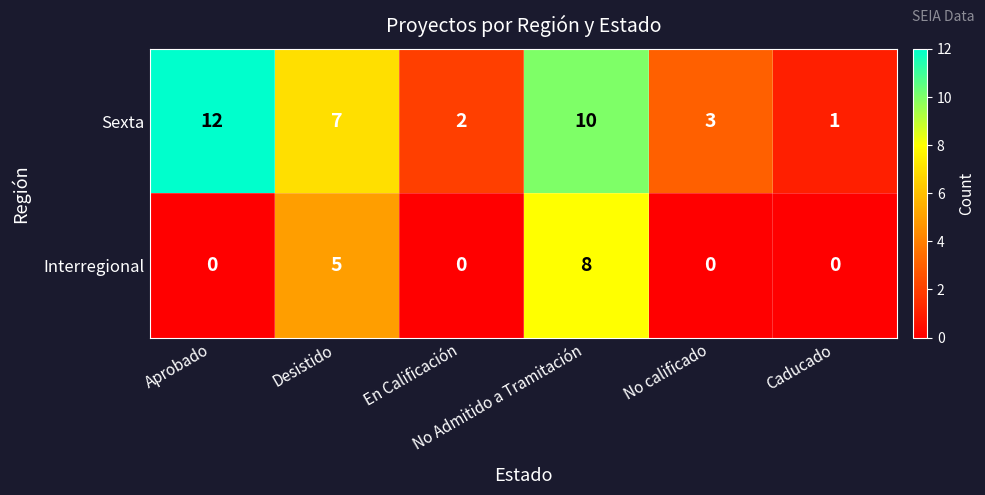

Which series has the widest spread of values?

Sexta